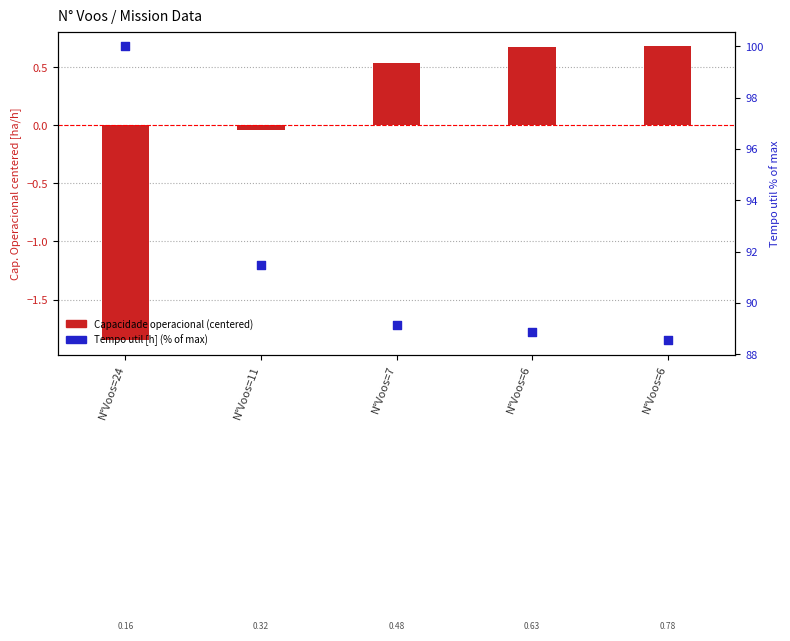

Which series has the widest spread of Y values?

Tempo util [h] (% of max)